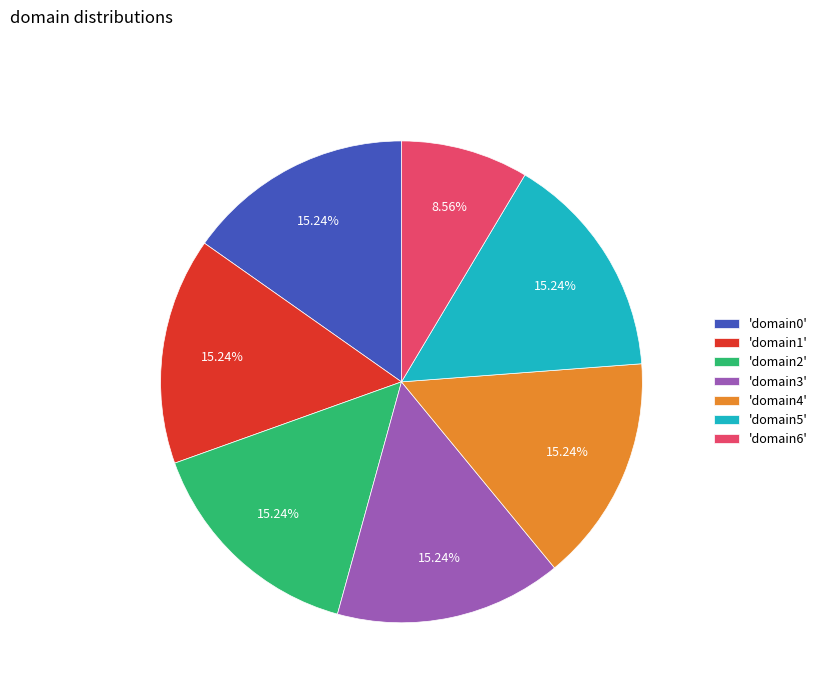

What is the ratio of the value at 'domain0' to the value at 'domain6'?

1.8